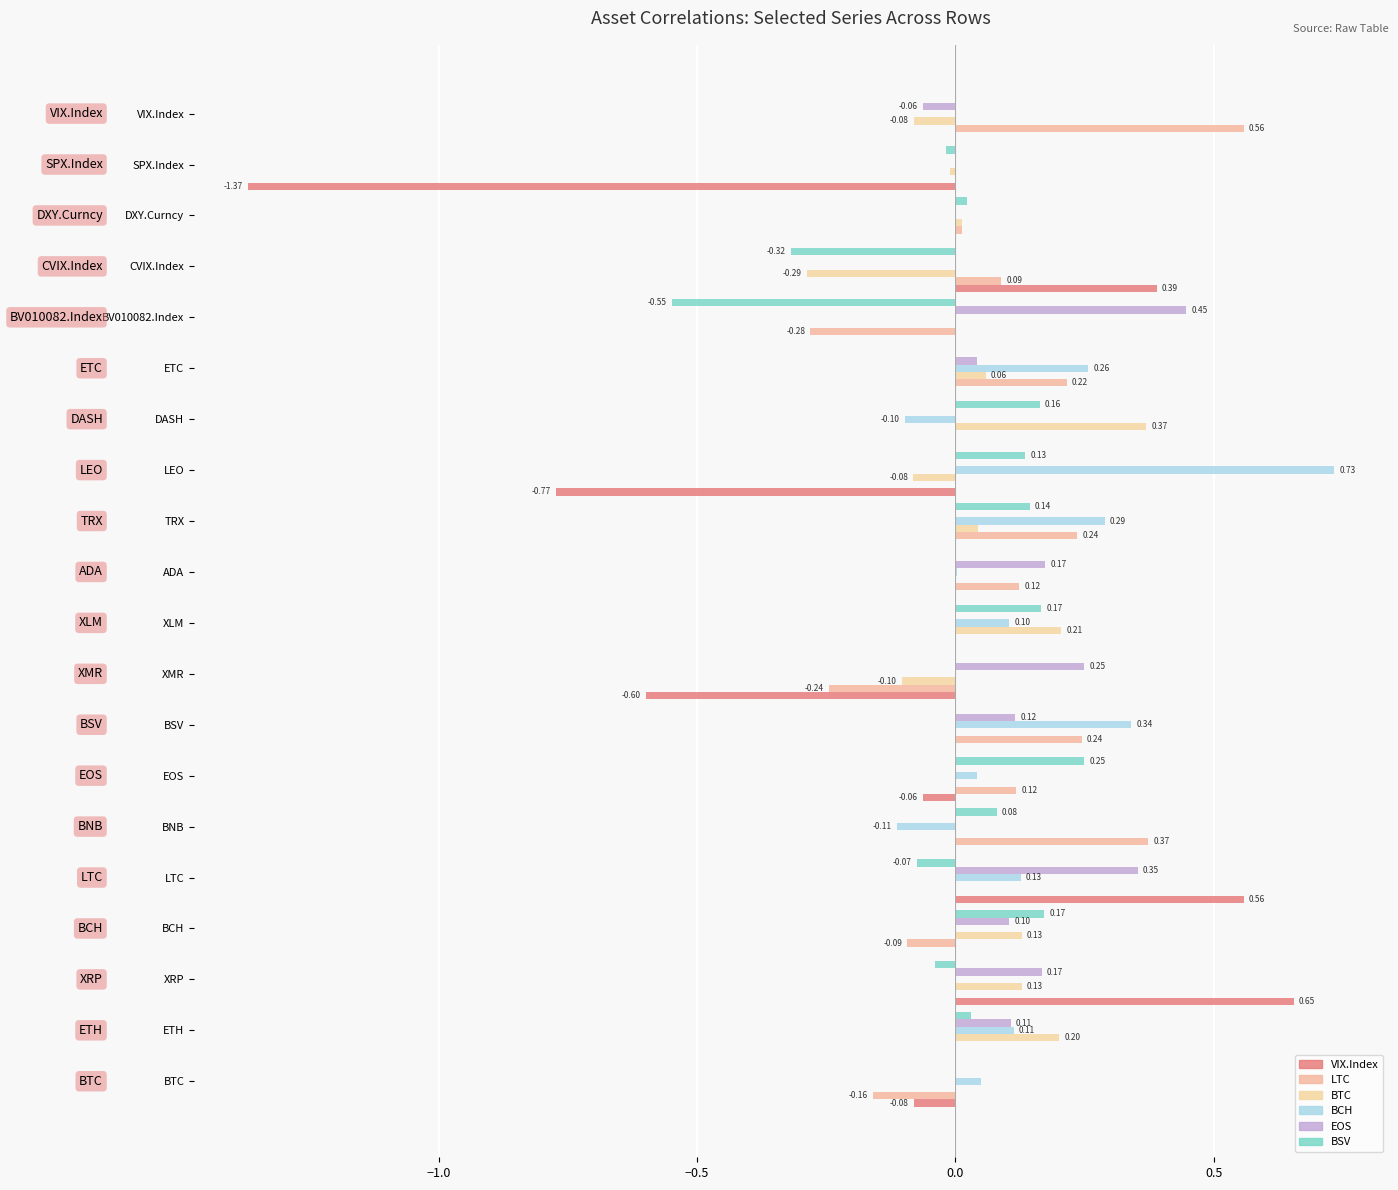

What are all the series names shown in the legend?

VIX.Index, LTC, BTC, BCH, EOS, BSV